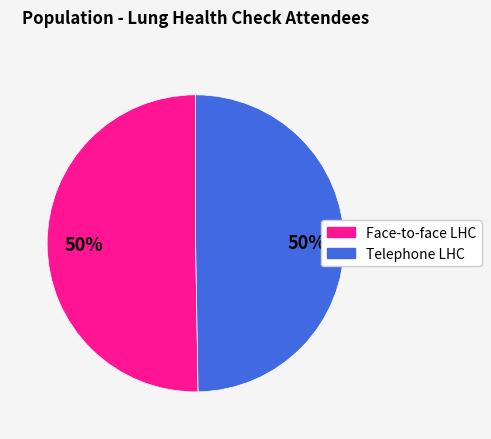

To the nearest percent, what is the average slice percentage?

50%